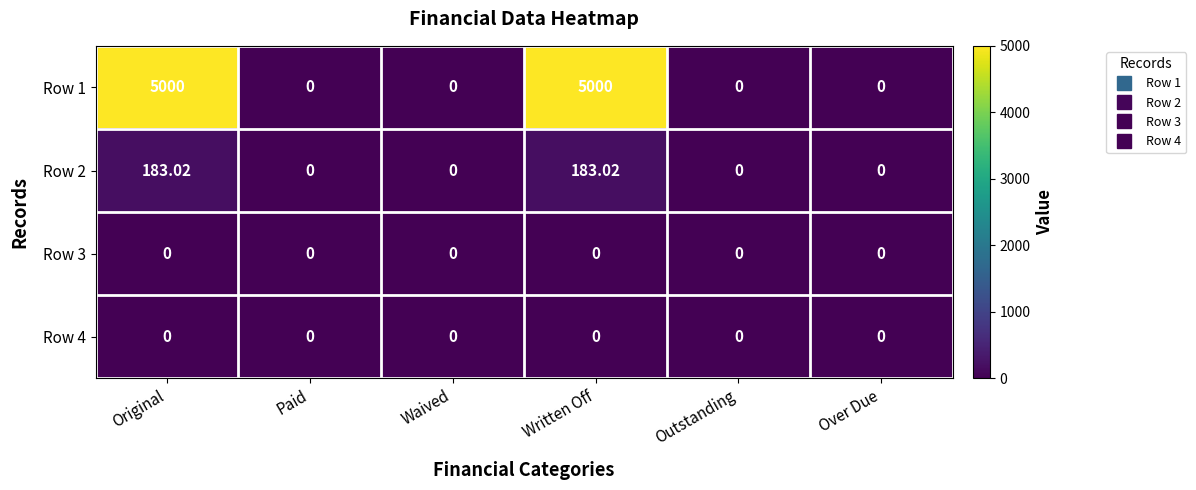

Is the value of Row 1 at Waived greater than the value of Row 2 at Original?

No